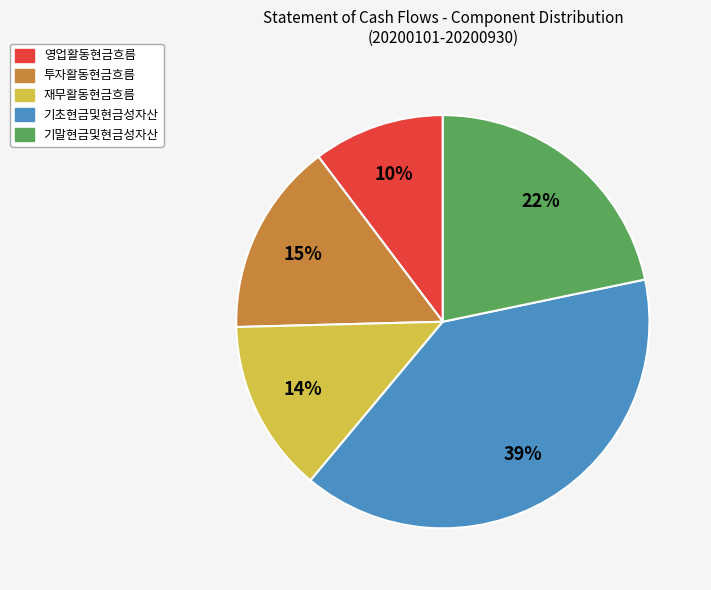

Do 재무활동현금흐름 and 투자활동현금흐름 together represent more than half of the pie?

No